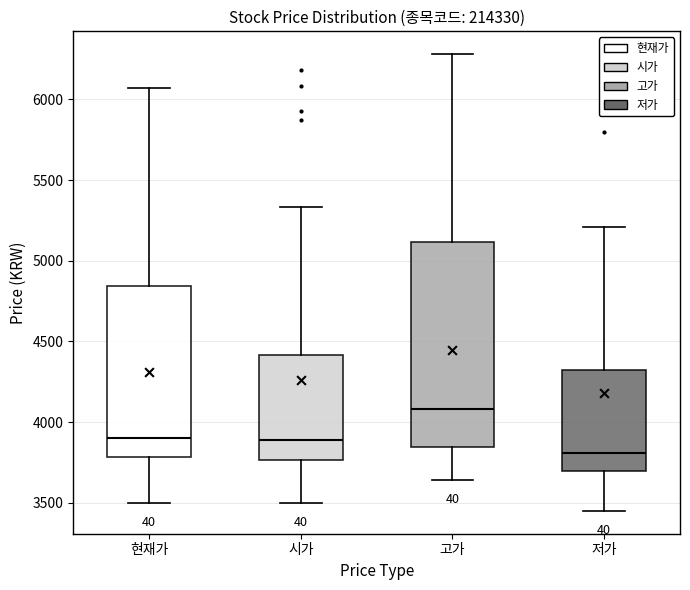

Where is the lower edge of the box for 고가 on the y-axis? The values are not printed on the chart, so give them approximately, as read against the axis.

3850